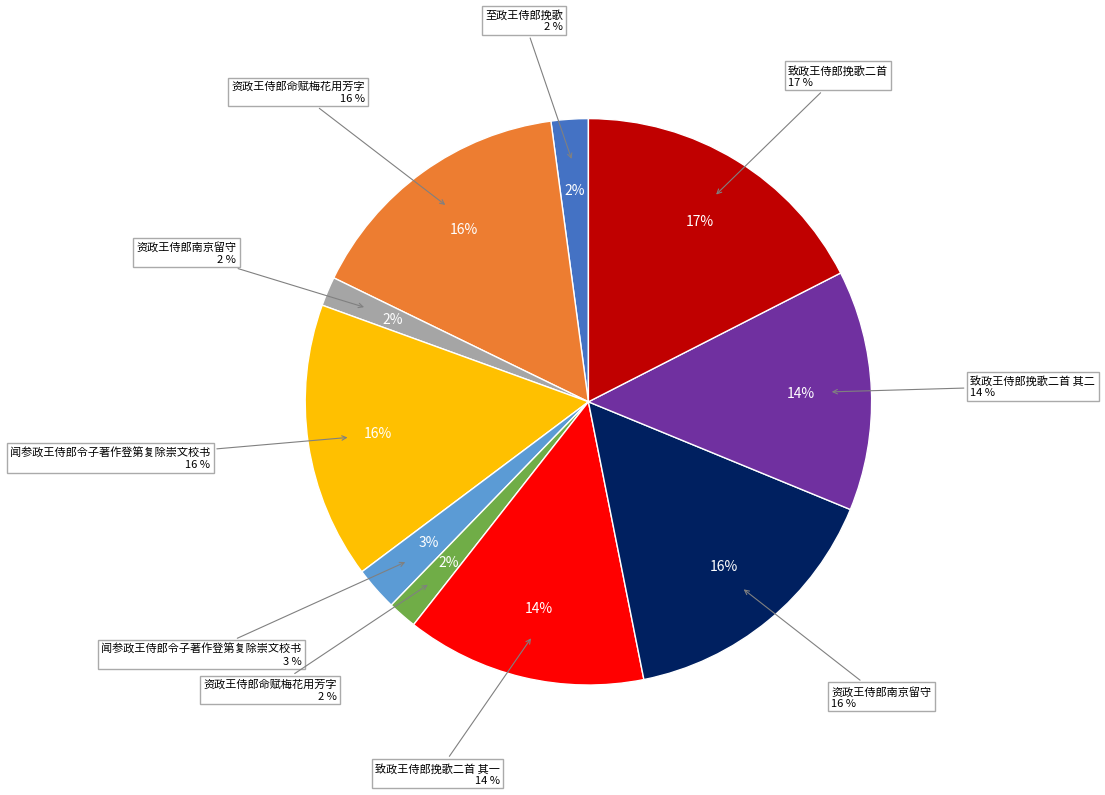

True or false: 资政王侍郎命赋梅花用芳字 accounts for 22% of the total.

False